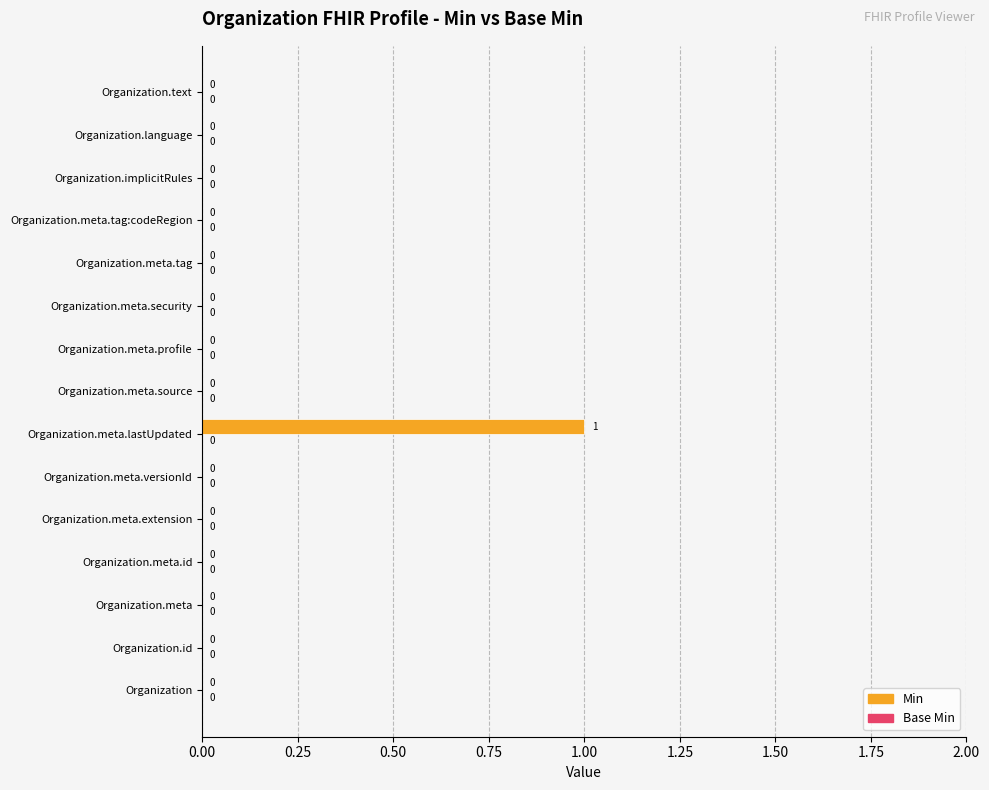

Reading bottom to top, extract all data points from this chart.

Organization=0	Organization.id=0	Organization.meta=0	Organization.meta.id=0	Organization.meta.extension=0	Organization.meta.versionId=0	Organization.meta.lastUpdated=1	Organization.meta.source=0	Organization.meta.profile=0	Organization.meta.security=0	Organization.meta.tag=0	Organization.meta.tag:codeRegion=0	Organization.implicitRules=0	Organization.language=0	Organization.text=0